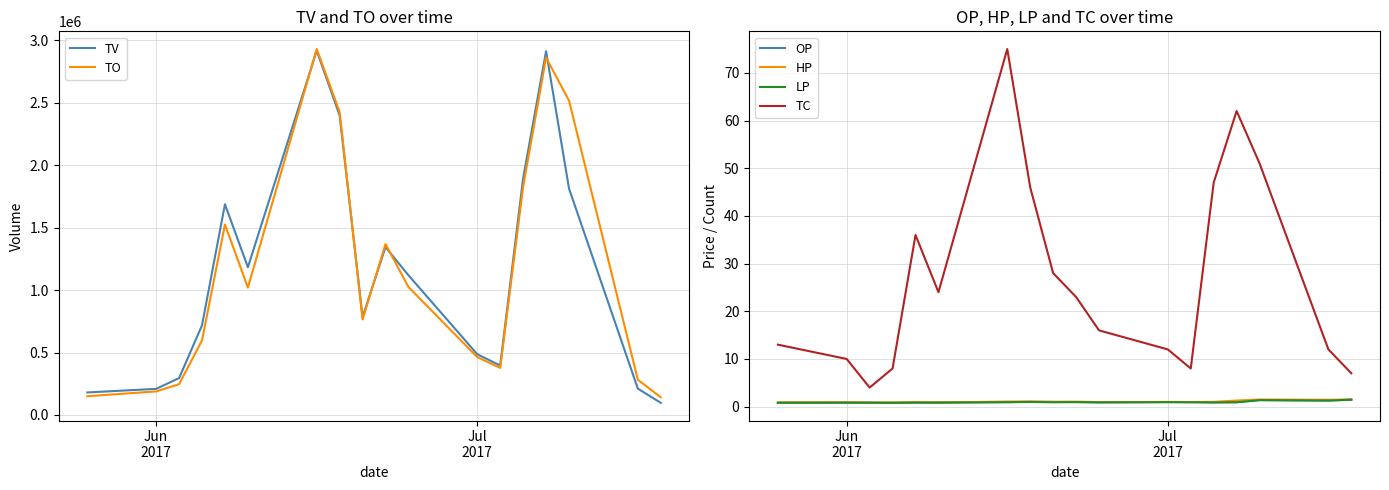

What are all the series names shown in the legend?

TV, TO, OP, HP, LP, TC